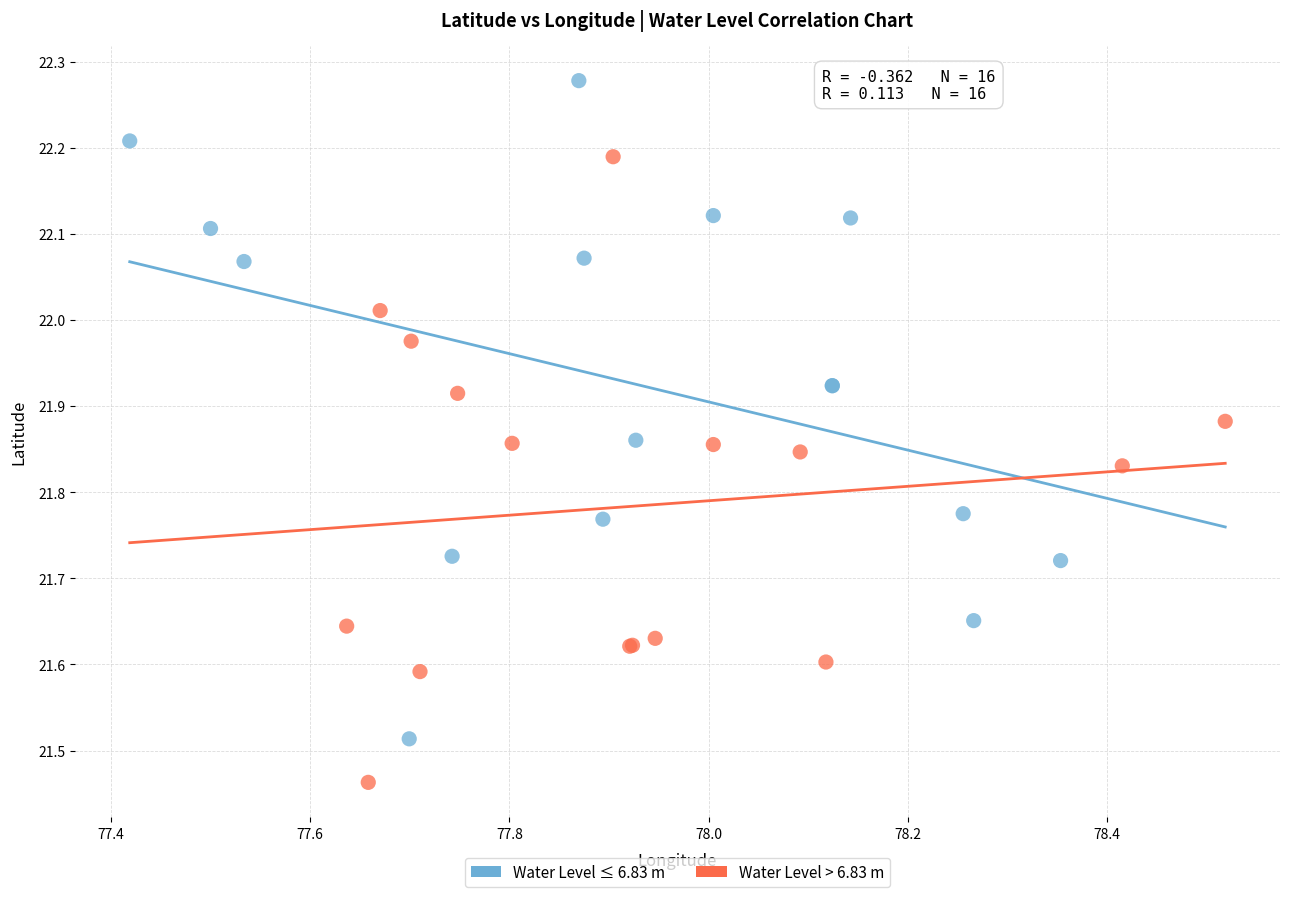

Which series has the largest Y range (max minus min)?

Water Level ≤ 6.83 m